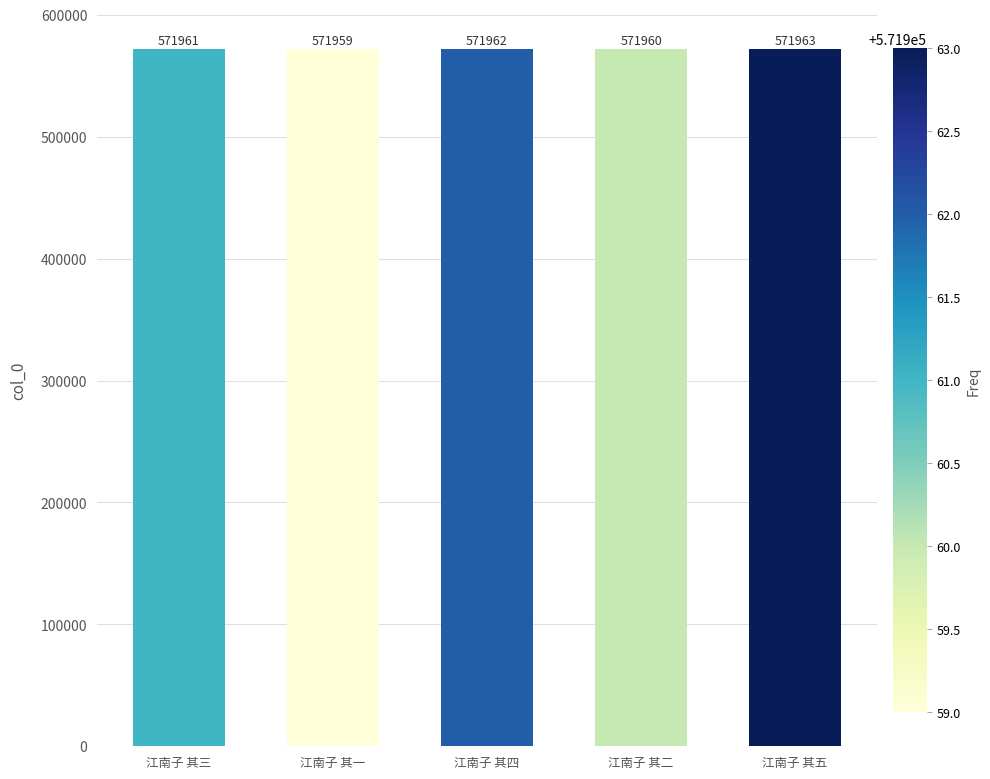

Reading left to right, extract all data points from this chart.

江南子 其三=571961	江南子 其一=571959	江南子 其四=571962	江南子 其二=571960	江南子 其五=571963